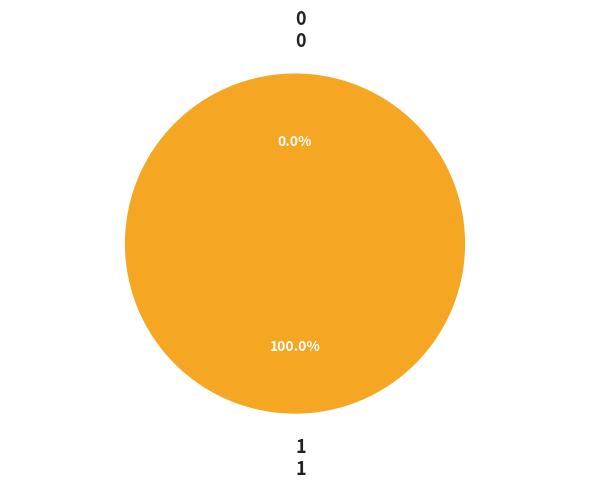

Which slice is the largest?

1